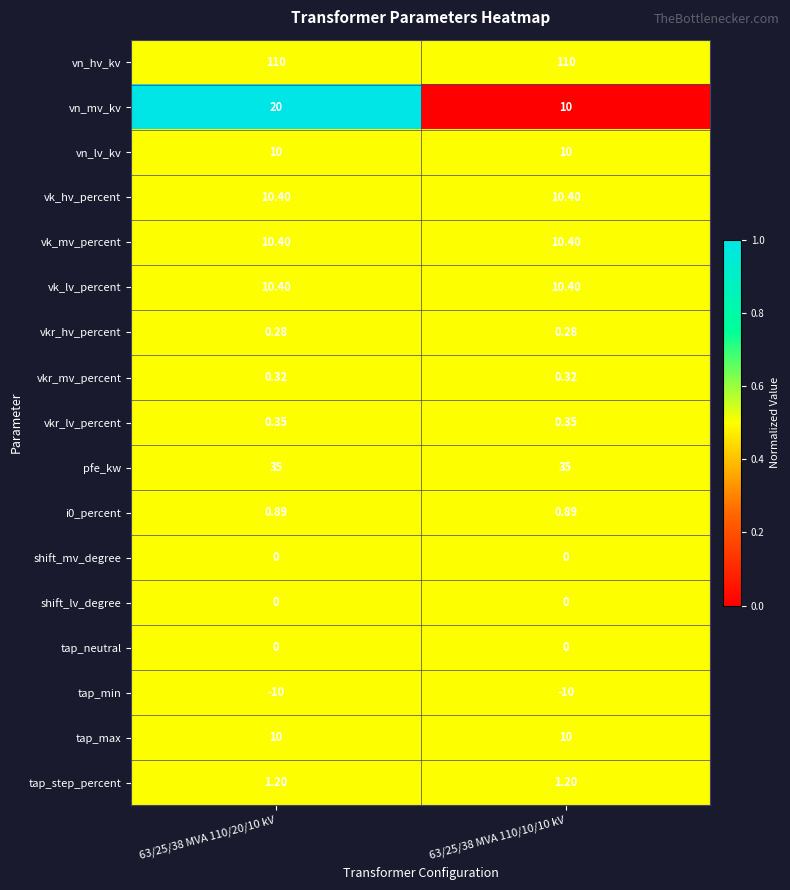

Which series has the widest spread of values?

vn_mv_kv